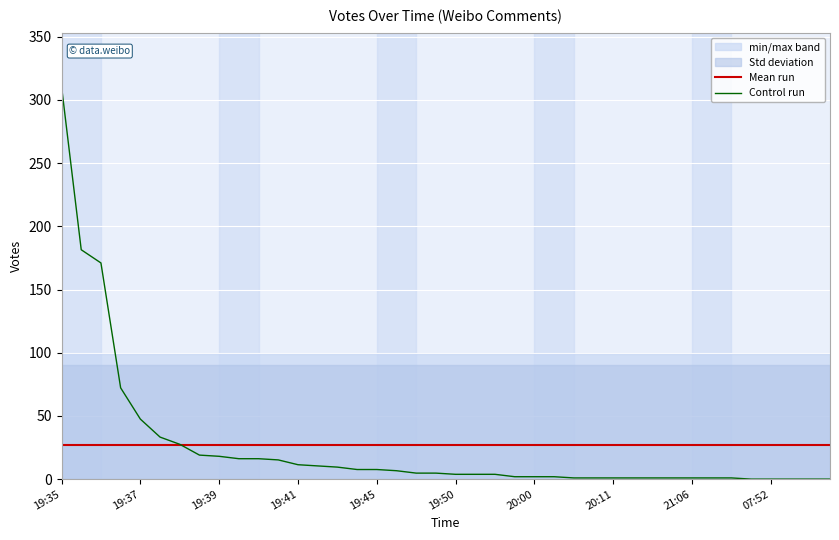

Reading right to left, what are all the values shown in this chart?

Mean run: 26.8	26.8	26.8	26.8	26.8	26.8	26.8	26.8	26.8	26.8	26.8	26.8	26.8	26.8	26.8	26.8	26.8	26.8	26.8	26.8	26.8	26.8	26.8	26.8	26.8	26.8	26.8	26.8	26.8	26.8	26.8	26.8	26.8	26.8	26.8	26.8	26.8	26.8	26.8	26.8
Control run: 0.0	0.0	0.0	0.0	0.0	0.9	0.9	0.9	0.9	0.9	0.9	0.9	0.9	0.9	1.9	1.9	1.9	3.8	3.8	3.8	4.8	4.8	6.6	7.6	7.6	9.5	10.4	11.4	15.2	16.1	16.1	18.1	19.0	27.5	33.2	47.5	72.2	171.0	181.4	310.6